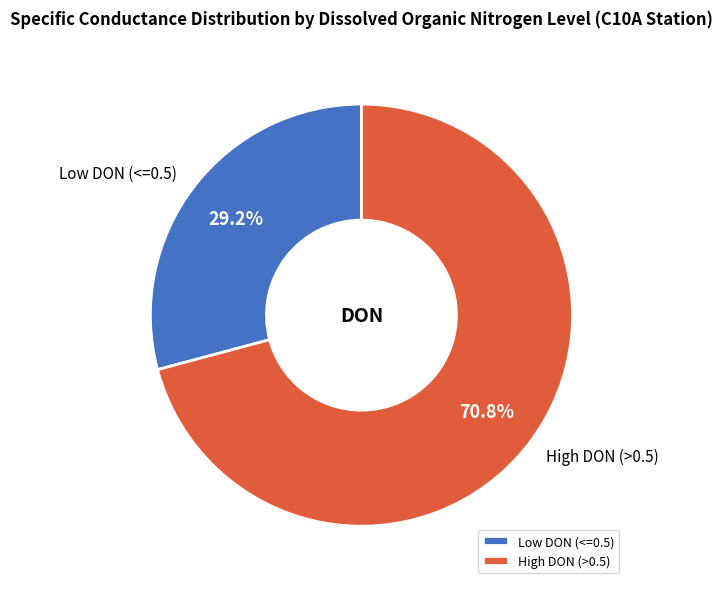

How many slices are in this pie chart?

2